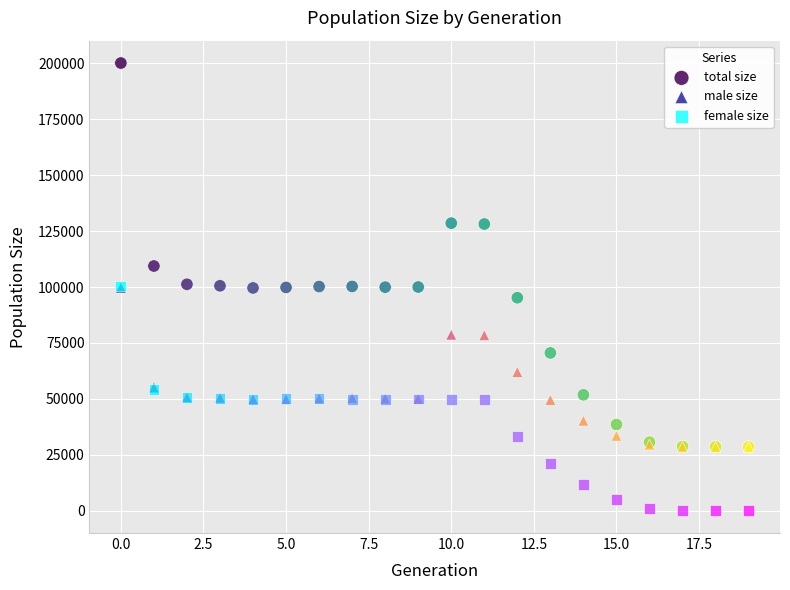

In the total size series, what Y value is closest to 114324?

109390